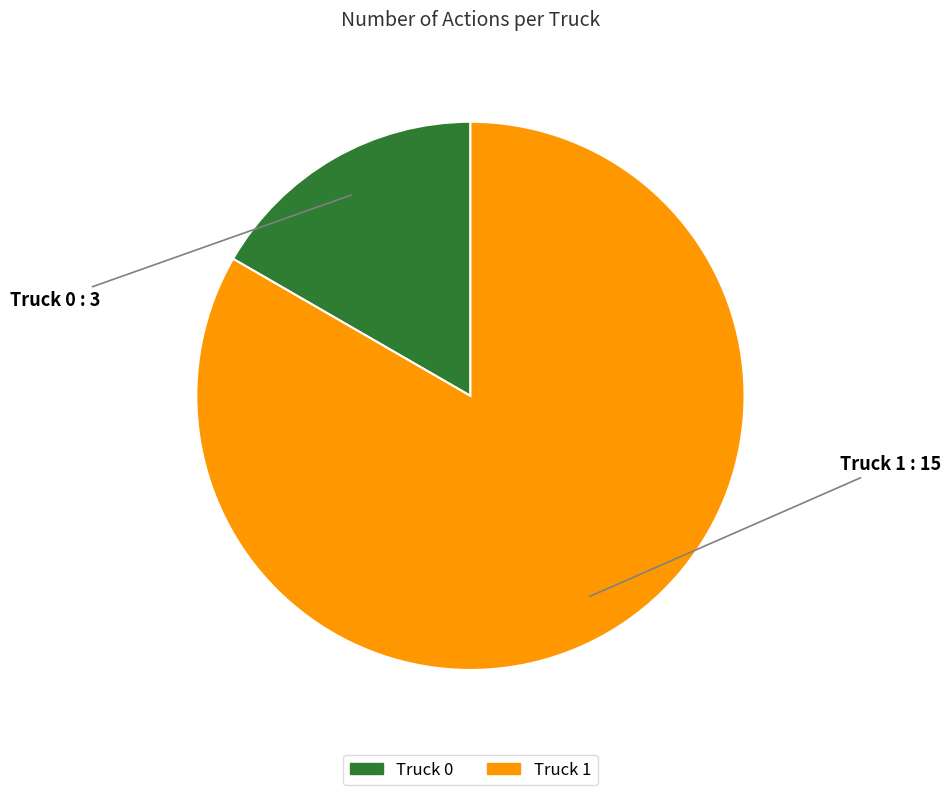

What is the largest slice in the pie chart?

Truck 1